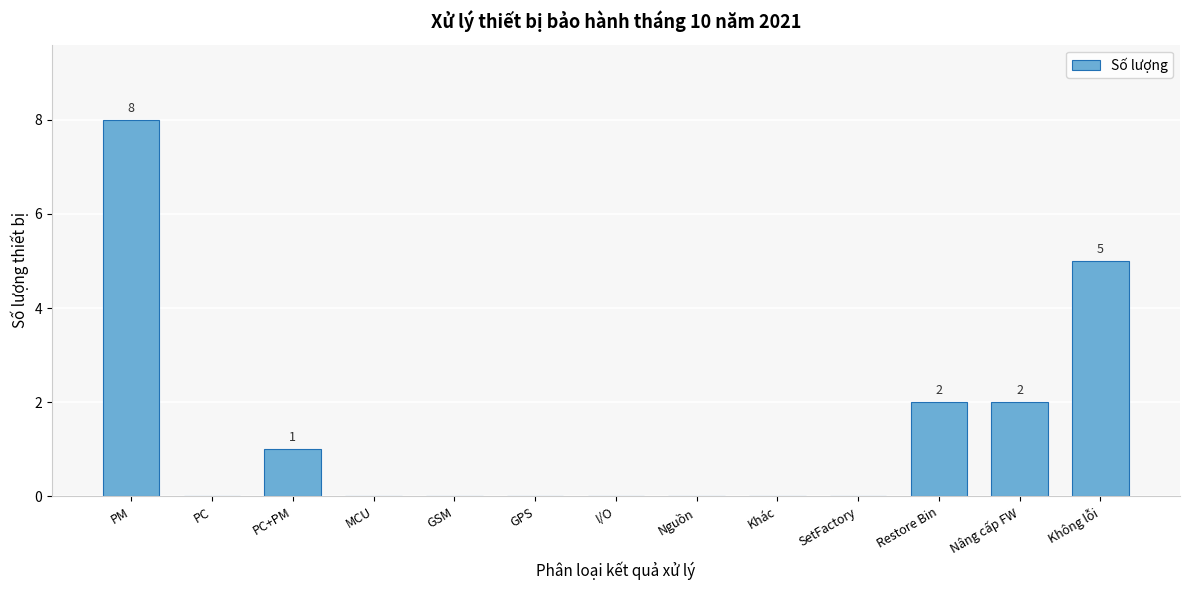

Reading left to right, extract all data points from this chart.

PM=8	PC=0	PC+PM=1	MCU=0	GSM=0	GPS=0	I/O=0	Nguồn=0	Khác=0	SetFactory=0	Restore Bin=2	Nâng cấp FW=2	Không lỗi=5